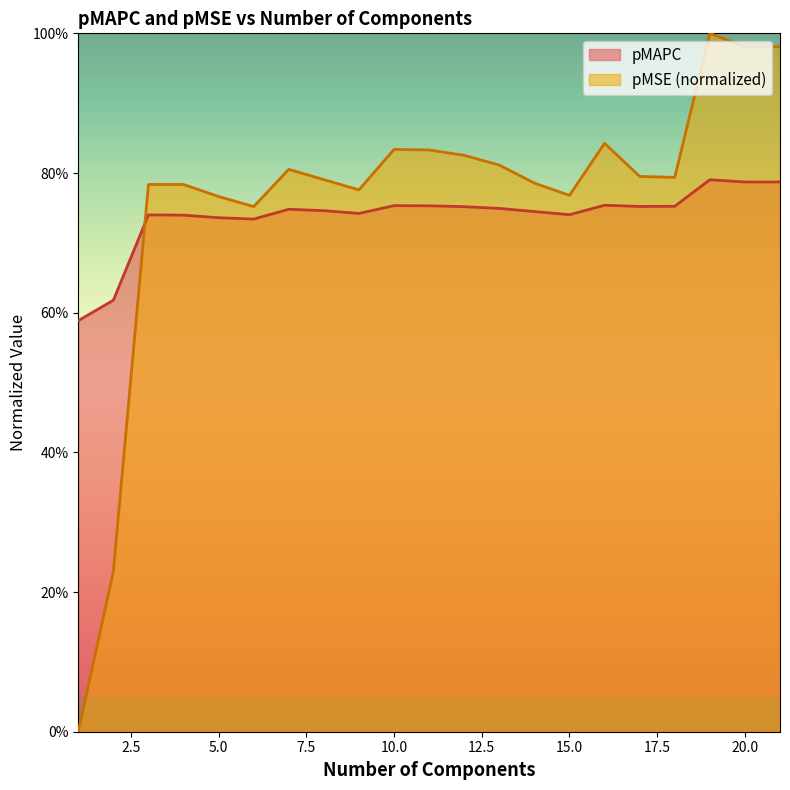

What is the value of the pMAPC point at the 9th from the left?

0.7